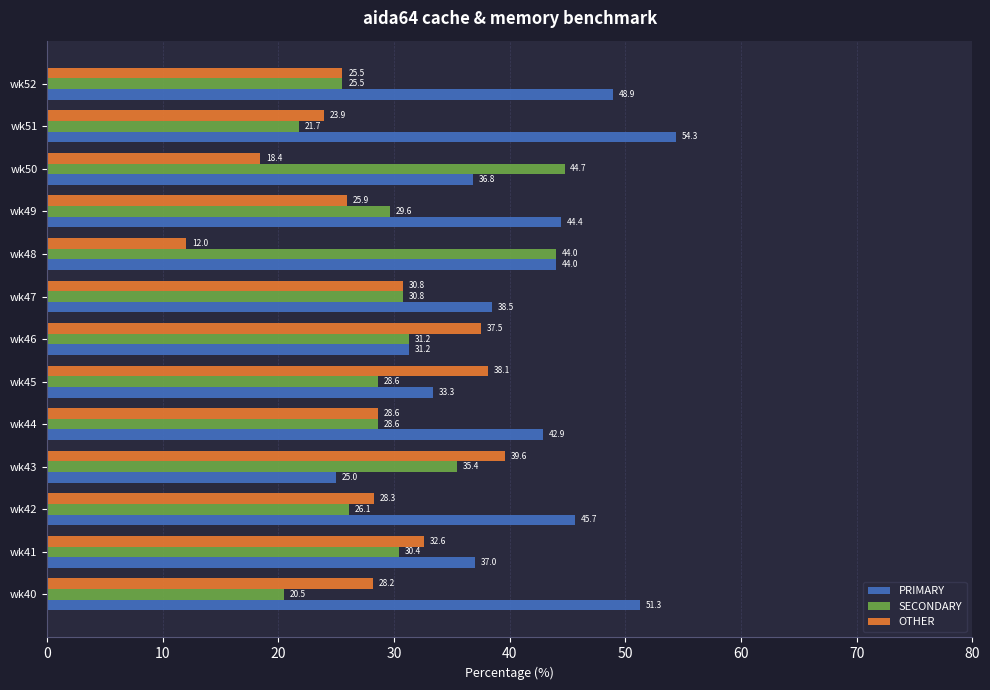

True or false: PRIMARY has a value of 9.9 at wk41.

False